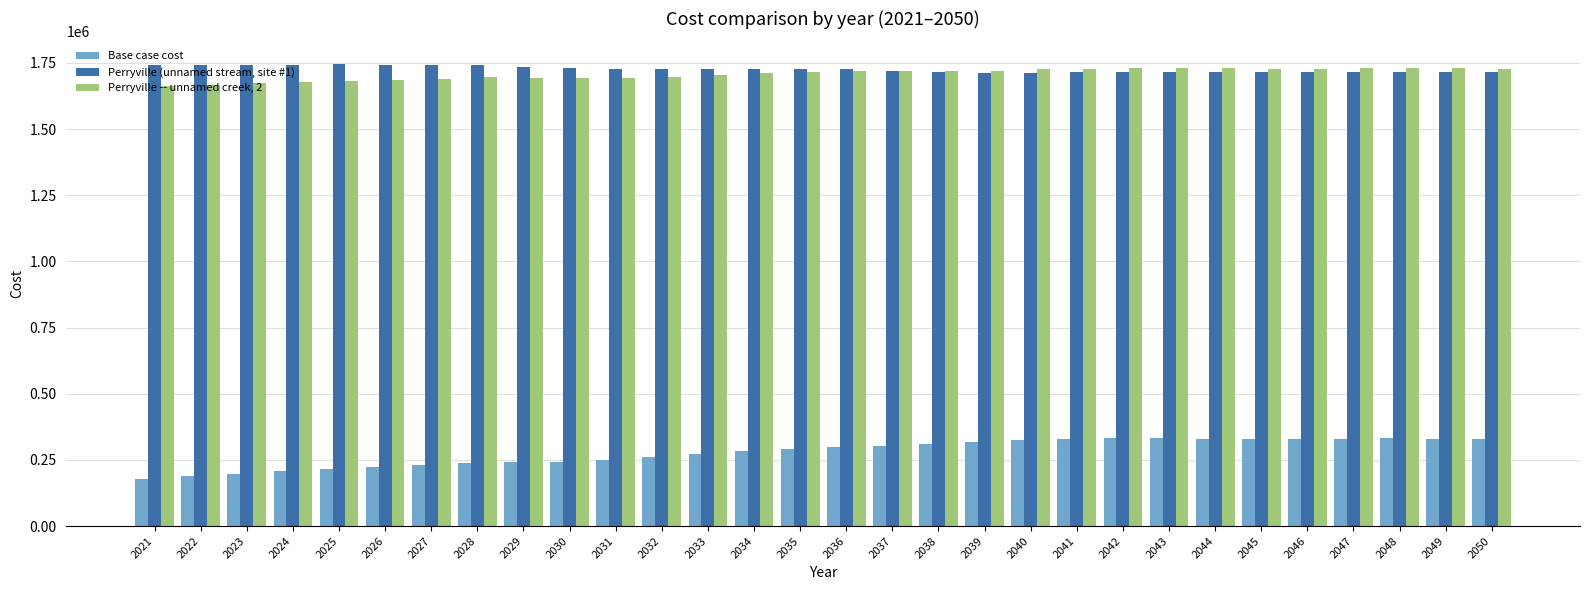

What are all the series names shown in the legend?

Base case cost, Perryville (unnamed stream, site #1), Perryville -- unnamed creek, 2